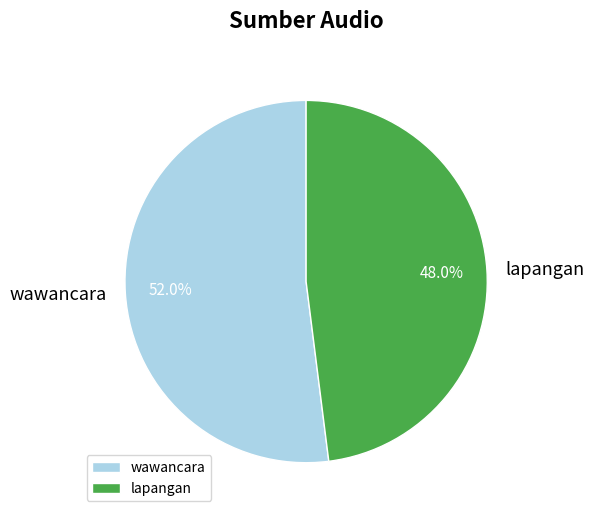

Does lapangan represent more than half of the total?

No